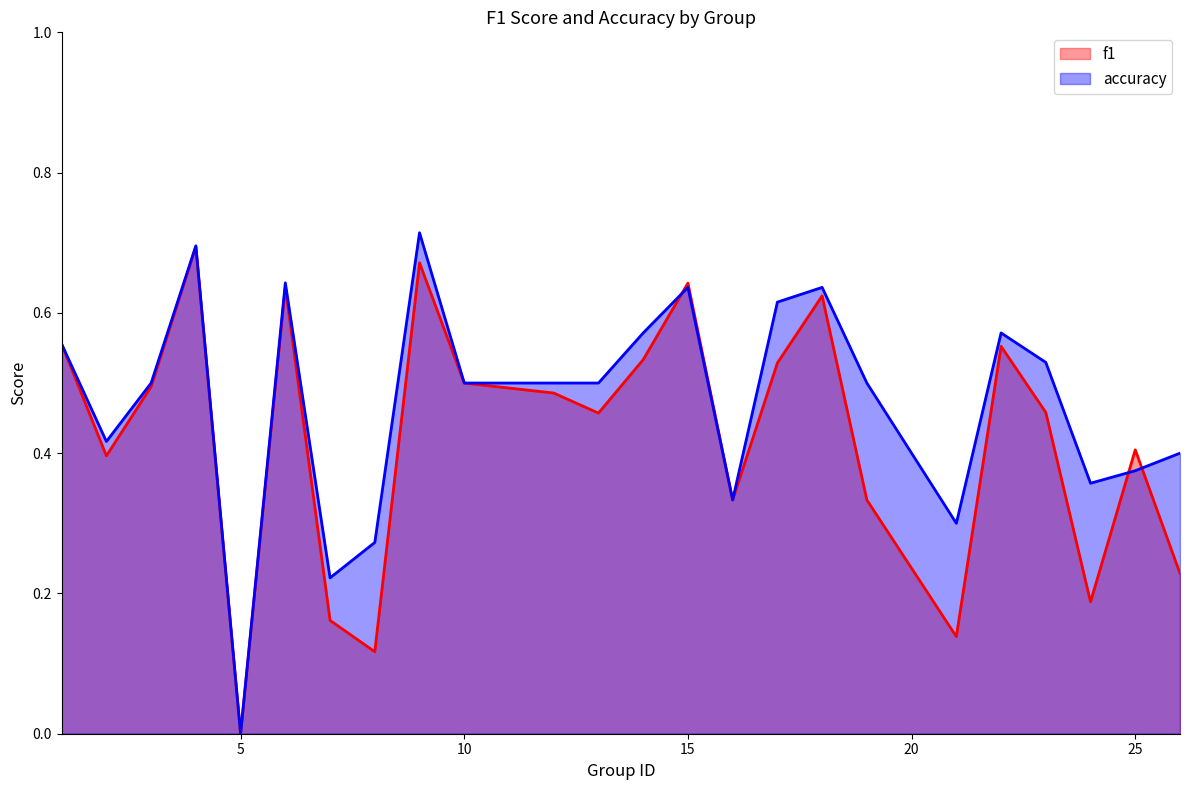

Between 12 and 16, which series saw the biggest shift?

accuracy